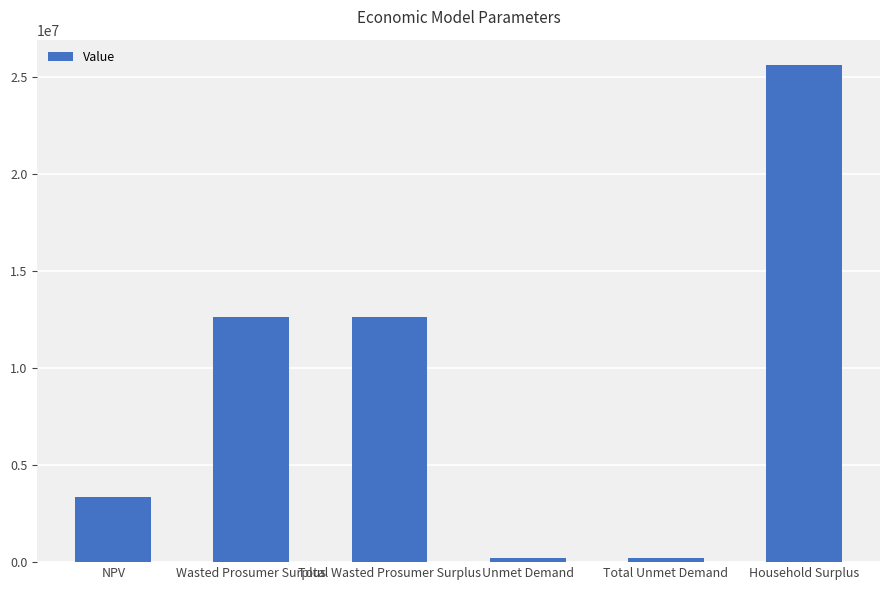

What is the difference between the maximum and second lowest values?

25409342.1